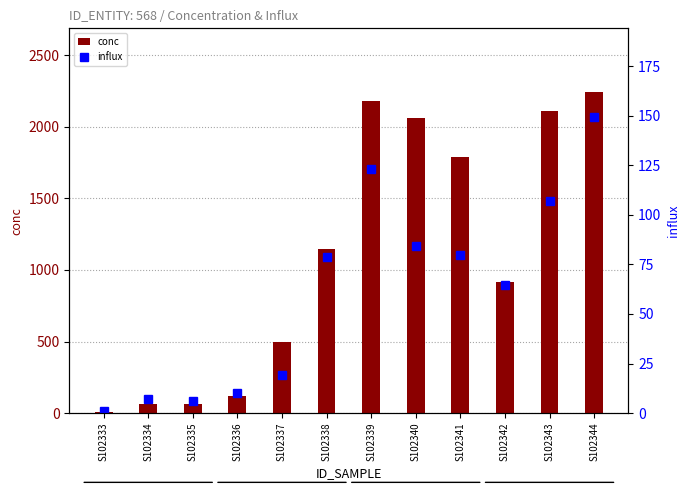

At which category is the sum across all series the highest?

S102344